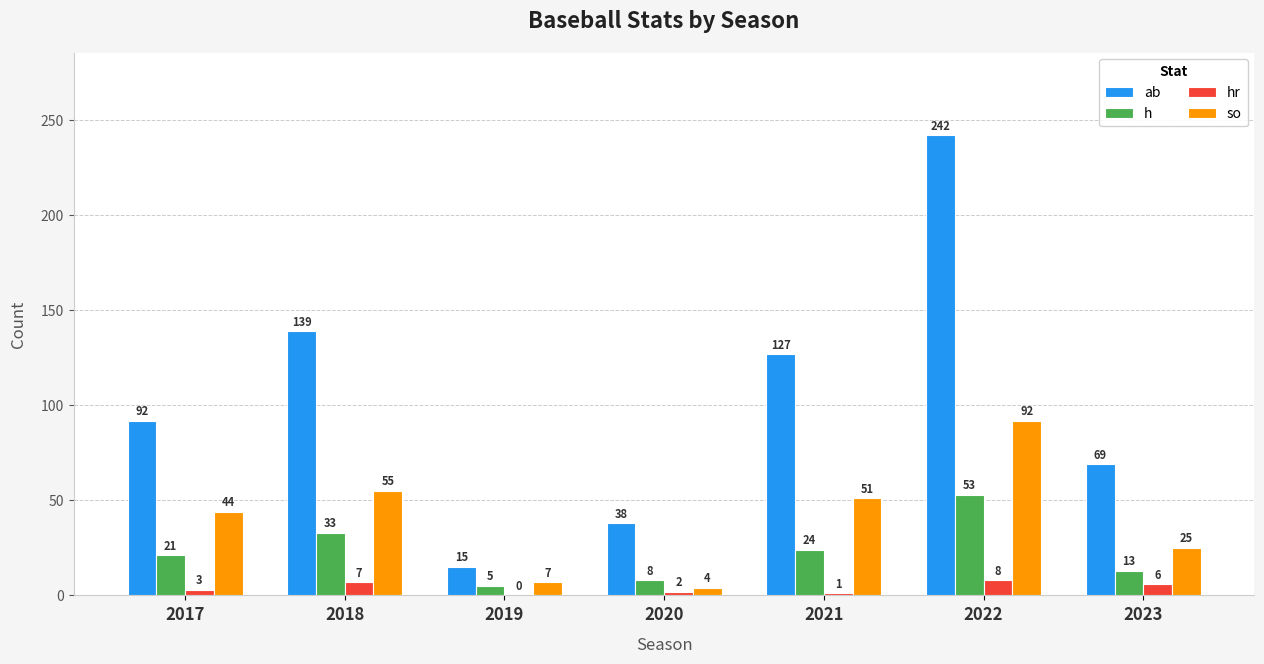

What is the sum of all so values?

278